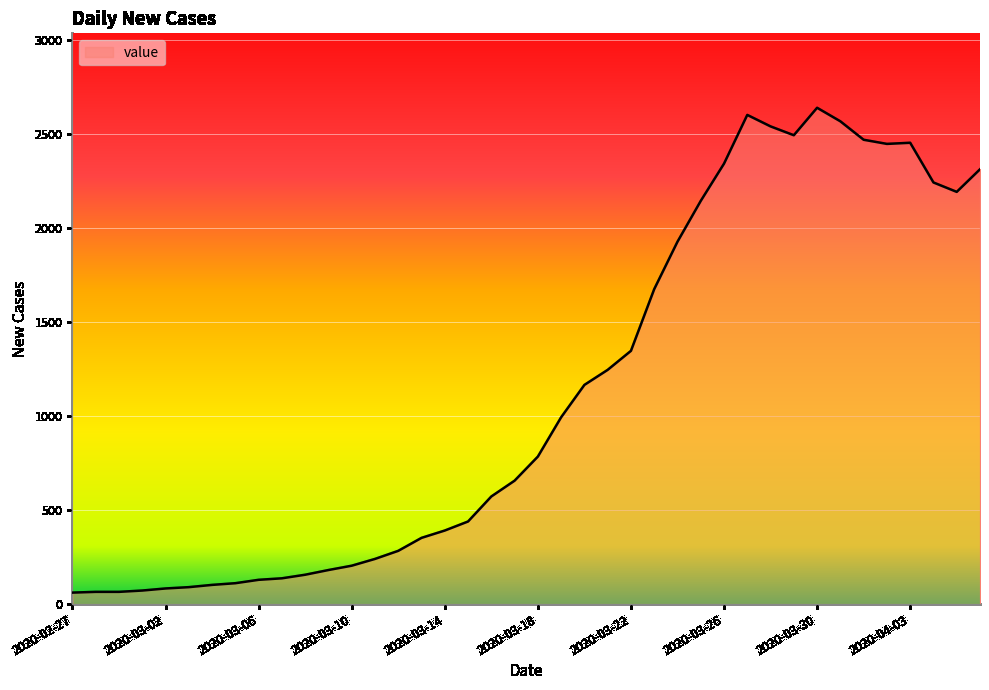

How many values are below 784?

20